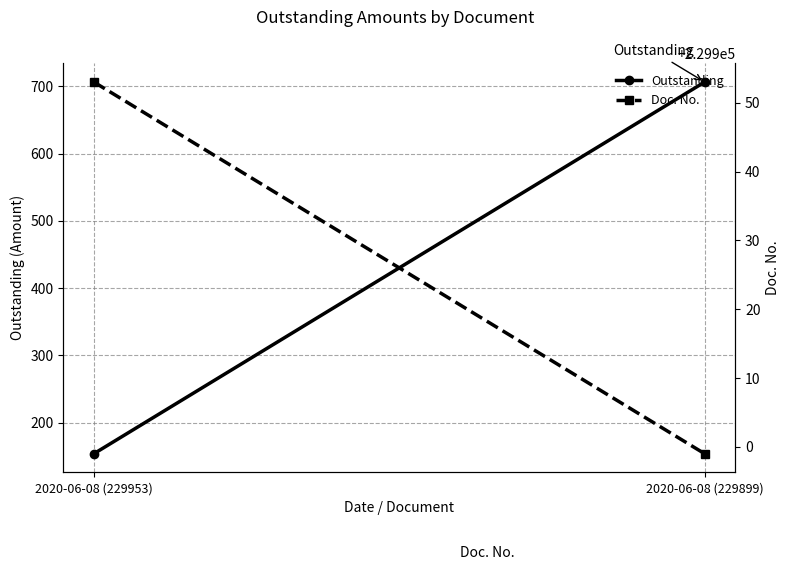

Reading left to right, list all the values displayed in this chart.

Outstanding: 2020-06-08 (229953)=154.1	2020-06-08 (229899)=706.2
Doc. No.: 2020-06-08 (229953)=229953.0	2020-06-08 (229899)=229899.0